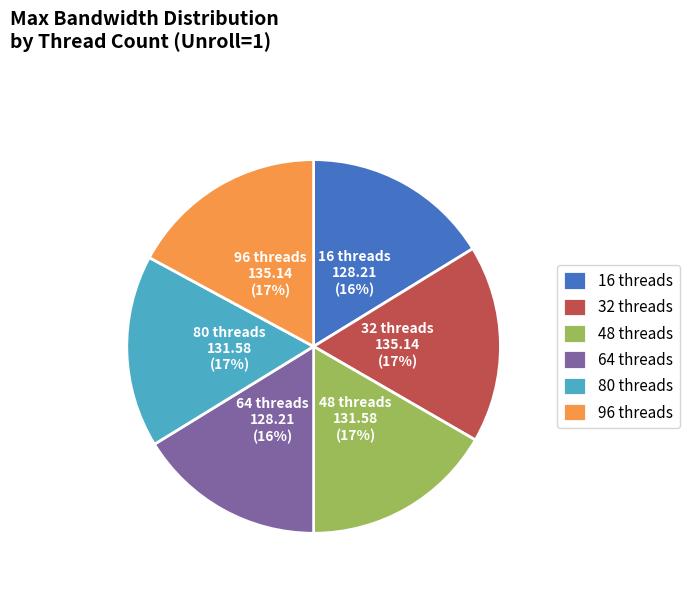

What percentage is the 16 slice, to the nearest percent?

16%